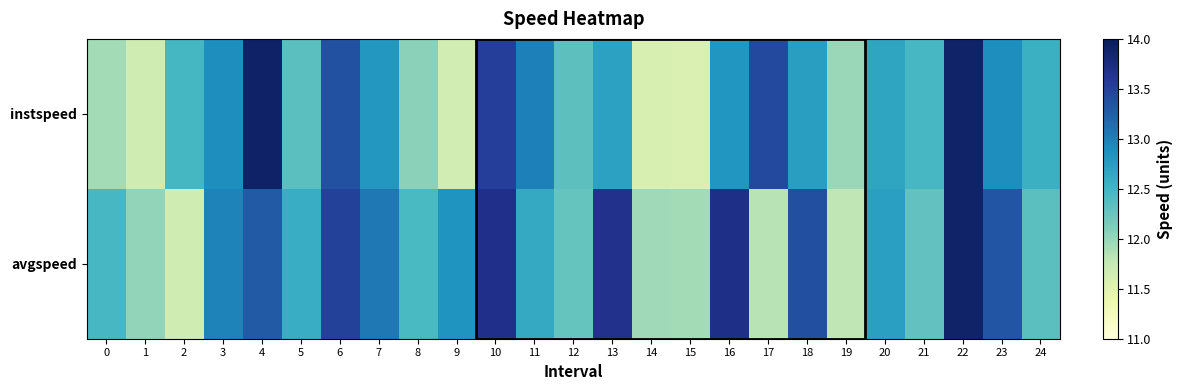

Reading right to left, list all the values displayed in this chart.

instspeed: 24=12.6	23=12.9	22=13.9	21=12.5	20=12.7	19=12.0	18=12.7	17=13.4	16=12.8	15=11.6	14=11.6	13=12.7	12=12.3	11=13.0	10=13.5	9=11.7	8=12.1	7=12.8	6=13.4	5=12.3	4=13.9	3=12.9	2=12.5	1=11.7	0=11.9
avgspeed: 24=12.3	23=13.3	22=13.9	21=12.3	20=12.7	19=11.8	18=13.4	17=11.8	16=13.7	15=11.9	14=12.0	13=13.7	12=12.3	11=12.6	10=13.7	9=12.8	8=12.4	7=13.1	6=13.5	5=12.6	4=13.3	3=13.0	2=11.7	1=12.0	0=12.5